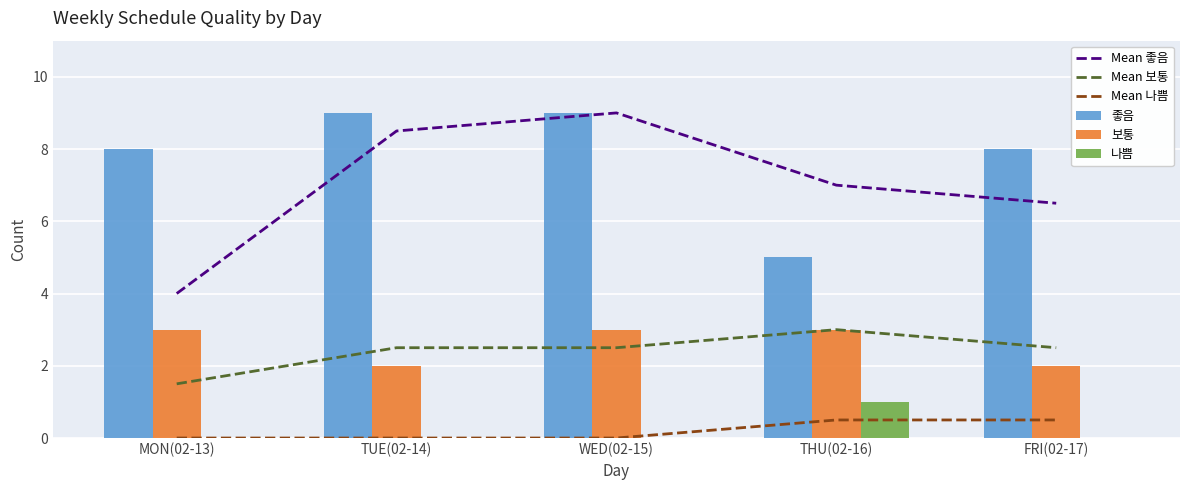

What are all the series names shown in the legend?

Mean 좋음, Mean 보통, Mean 나쁨, 좋음, 보통, 나쁨